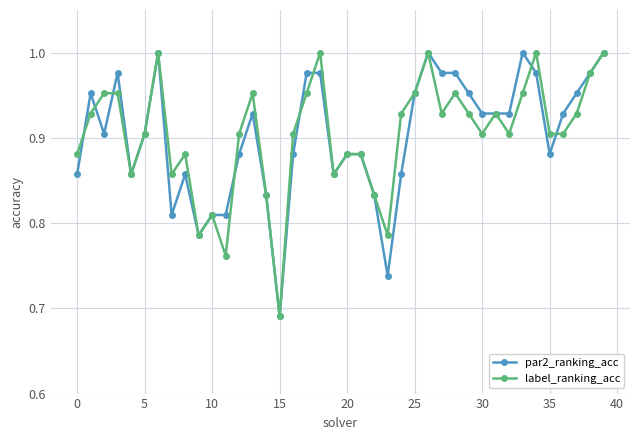

At how many categories does at least one series exceed 0?

40